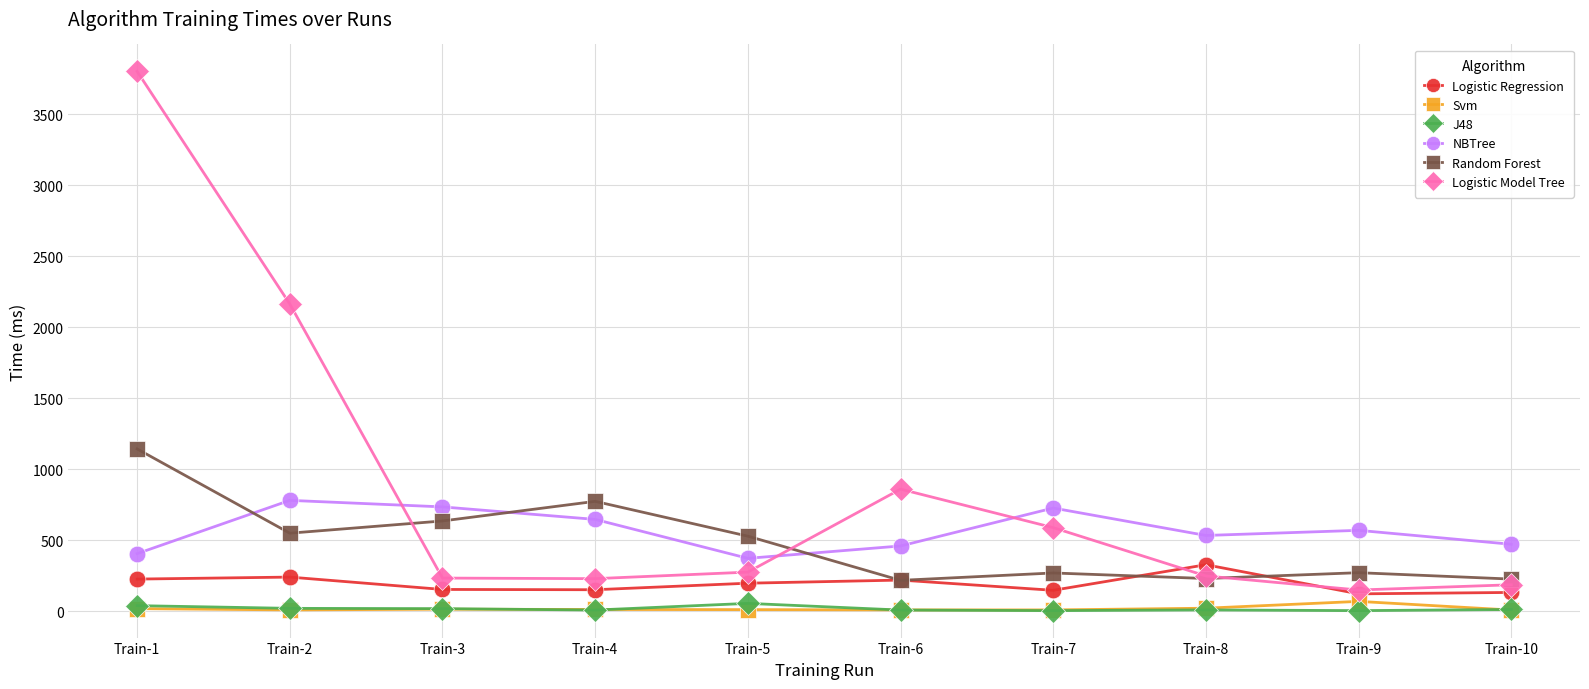

What is the difference between the NBTree values at Train-10 and Train-4?

175